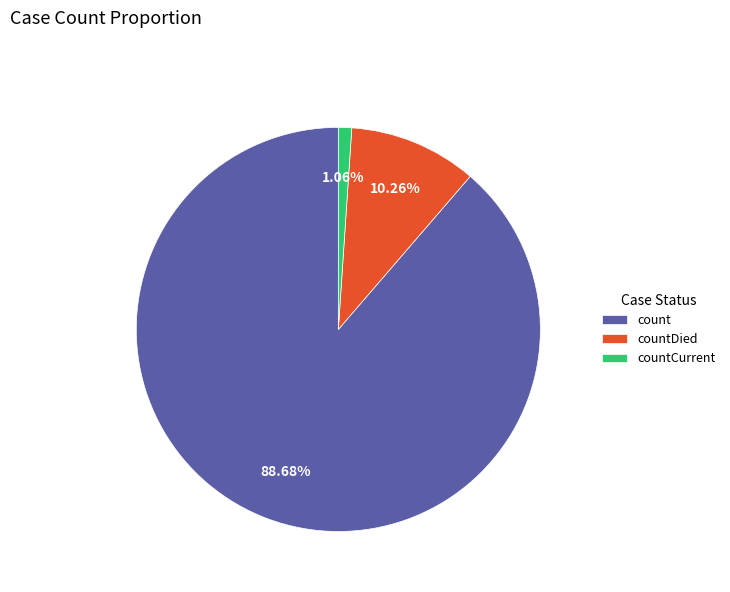

To the nearest percent, what percentage of the pie is countCurrent?

1%